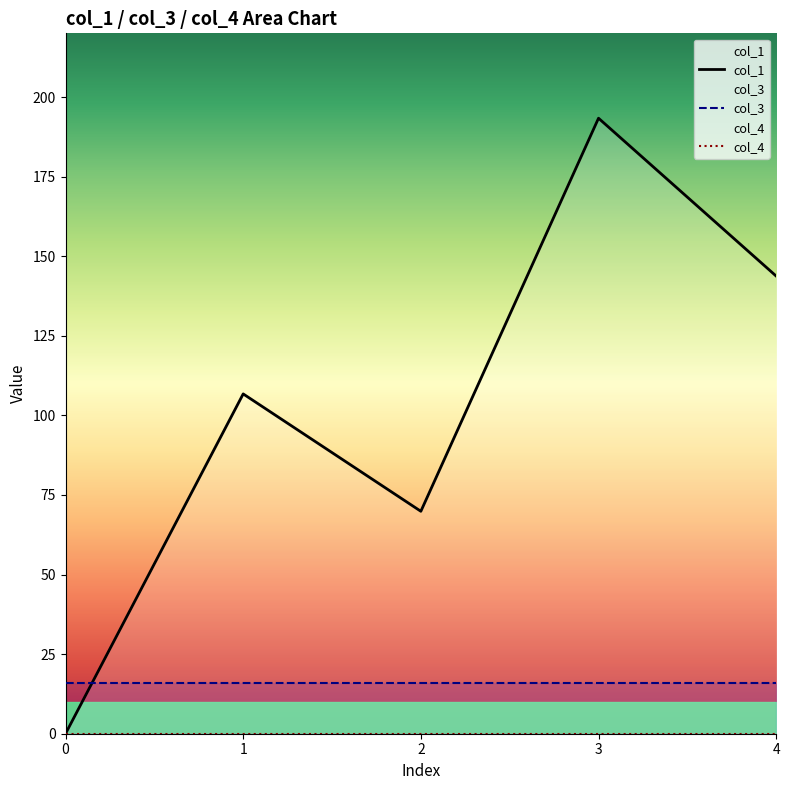

Does the chart display data point markers on the line(s)?

No